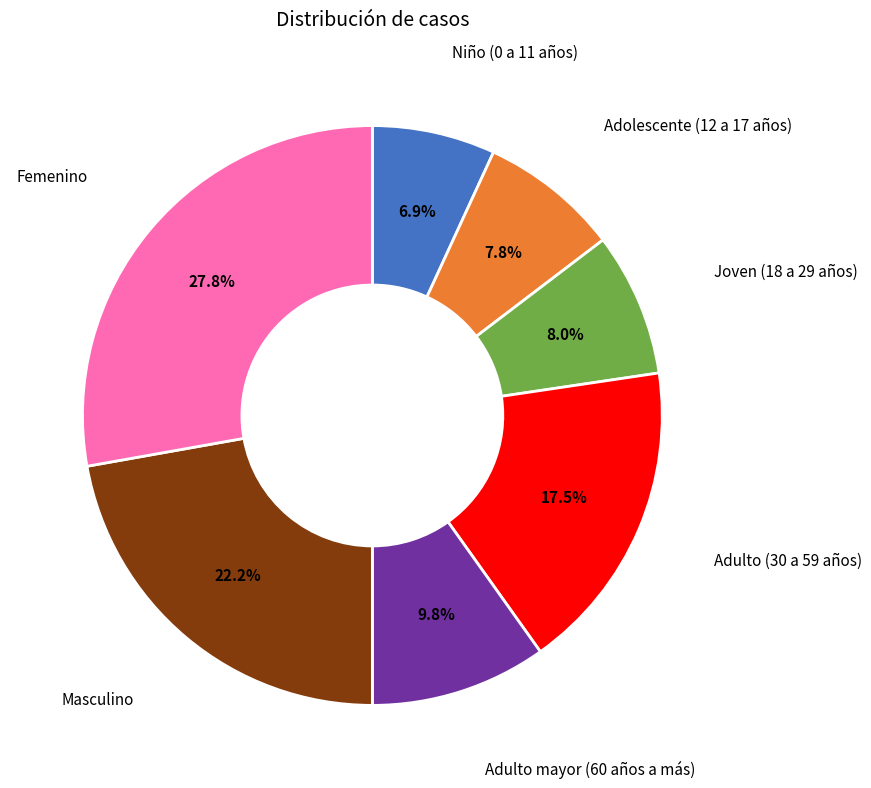

How many segments does this pie chart have?

7